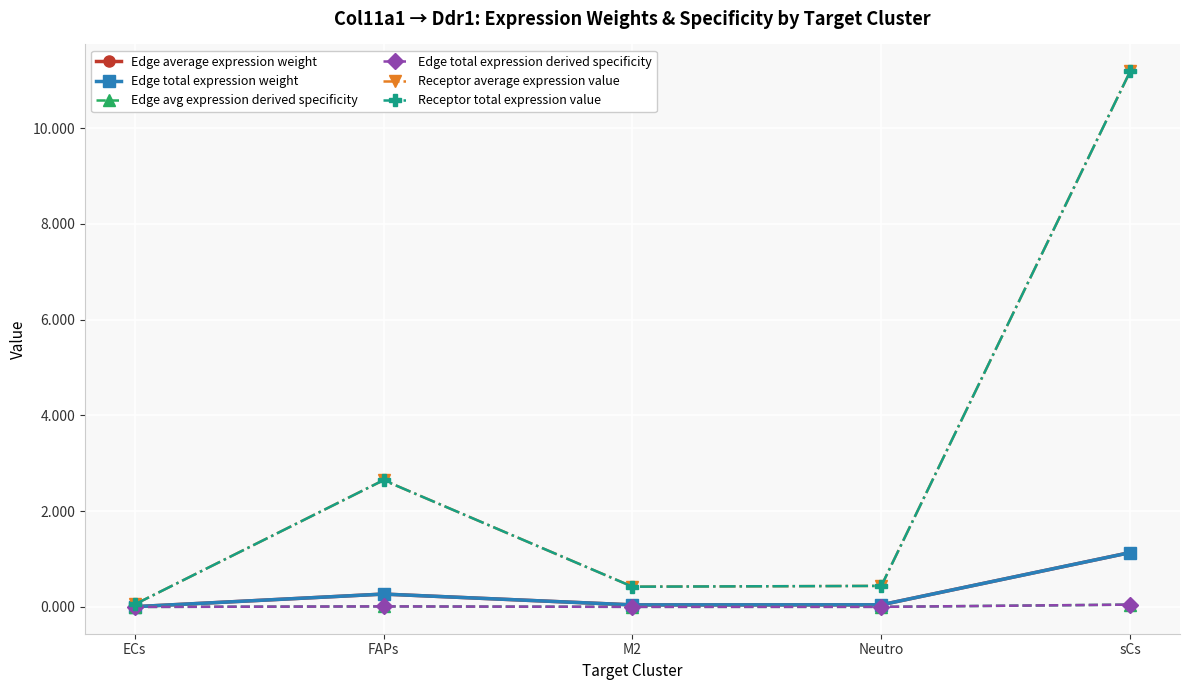

Which series has the largest total across all categories?

Receptor average expression value